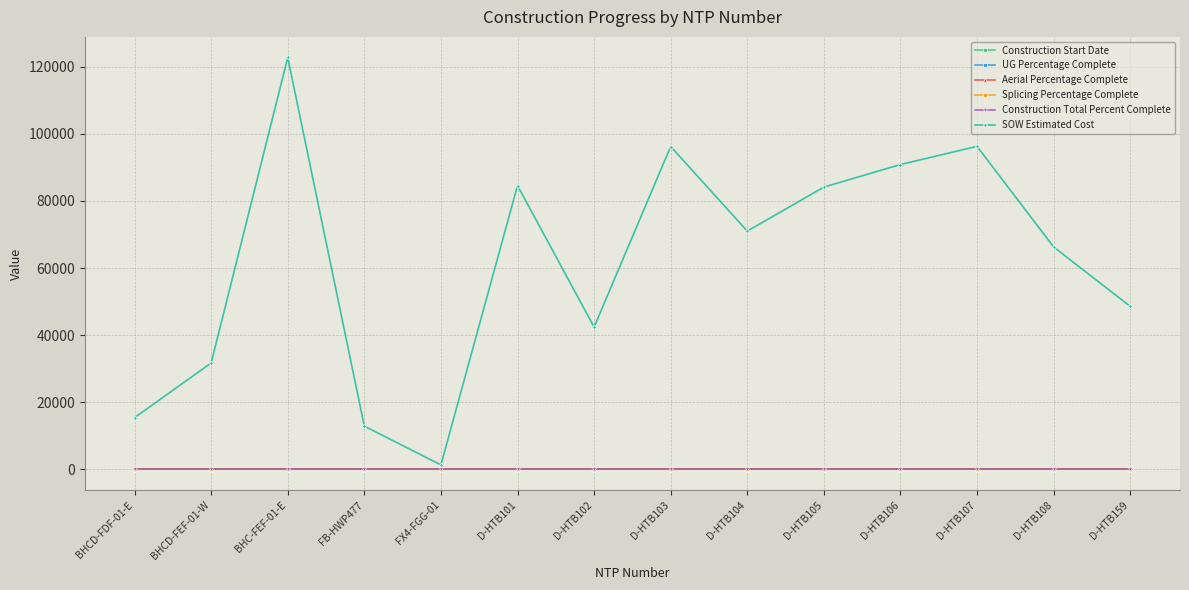

What is the minimum value for SOW Estimated Cost?

1343.9